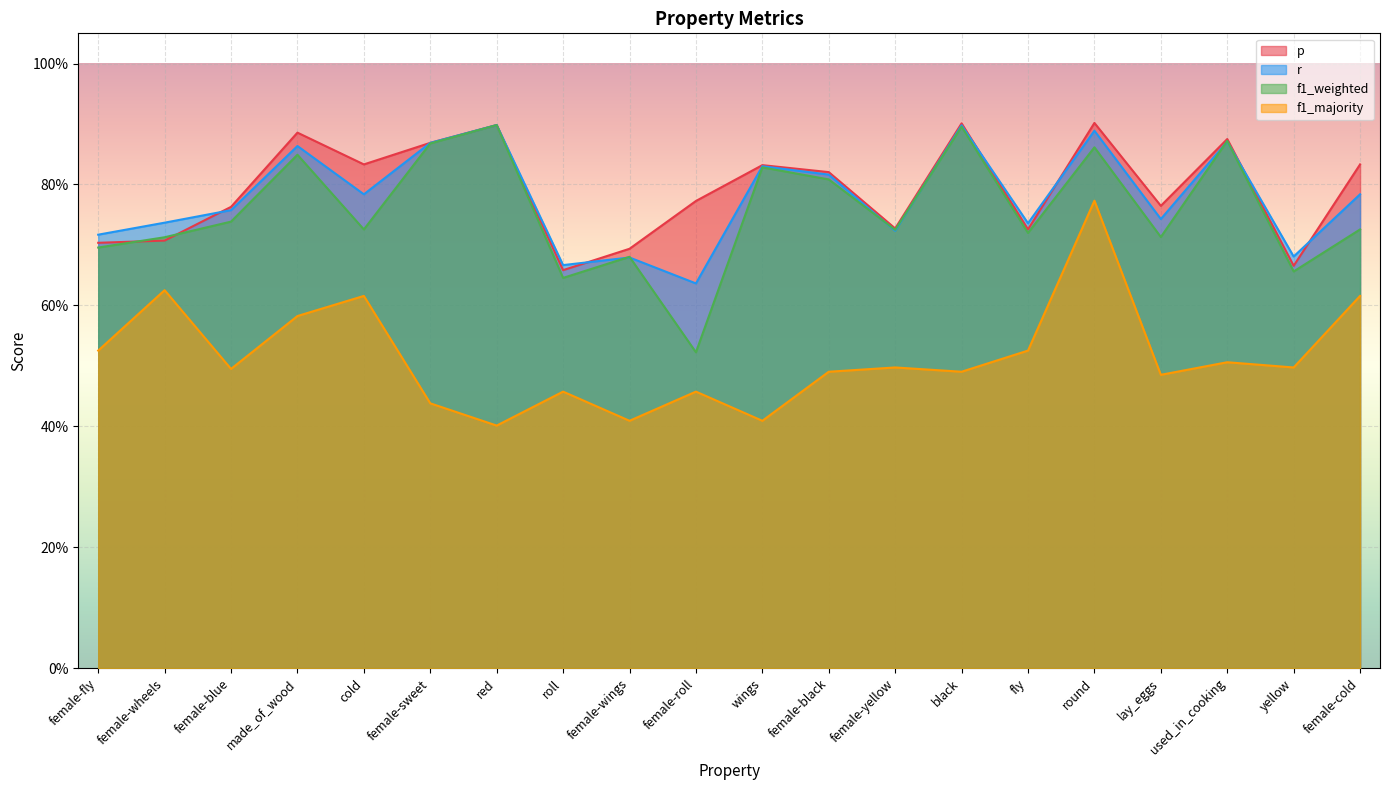

Which series has the largest total across all categories?

p